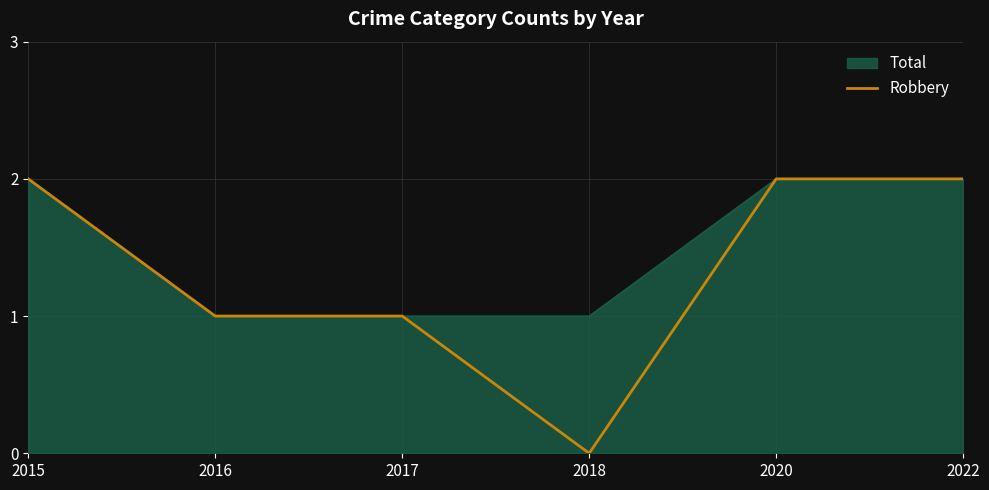

Reading right to left, extract all data points from this chart.

2	2	0	1	1	2